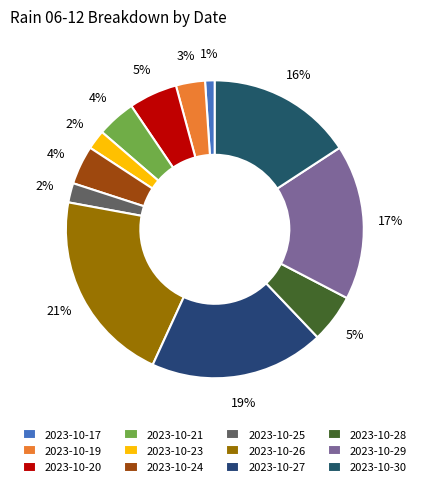

How many segments does this pie chart have?

12